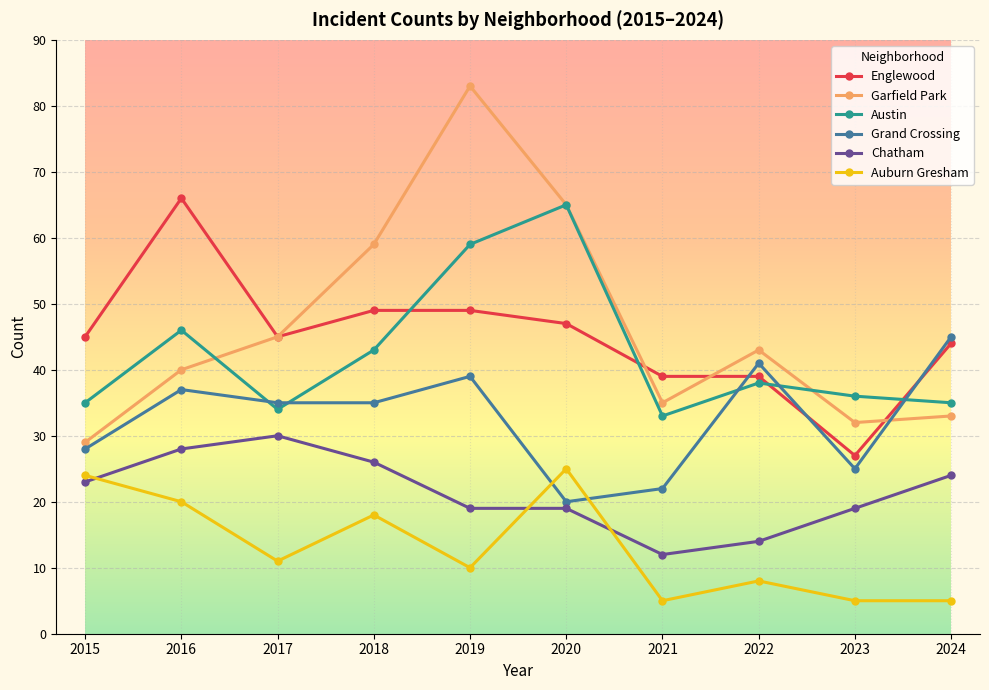

What is the difference between the Auburn Gresham values at 2022 and 2021?

3